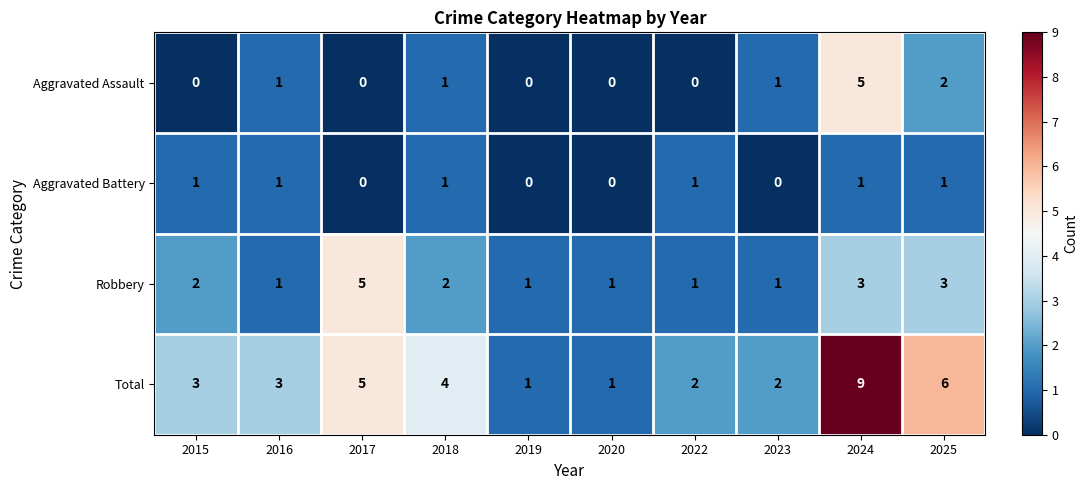

The Robbery series shows 2 at 2023. True or false?

False